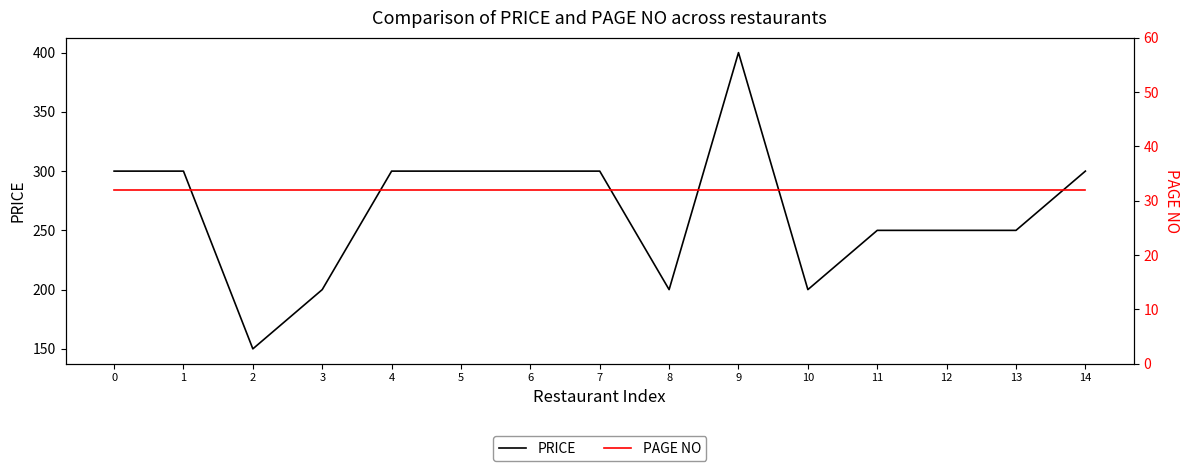

At 6, list the series in order from largest to smallest.

PRICE, PAGE NO